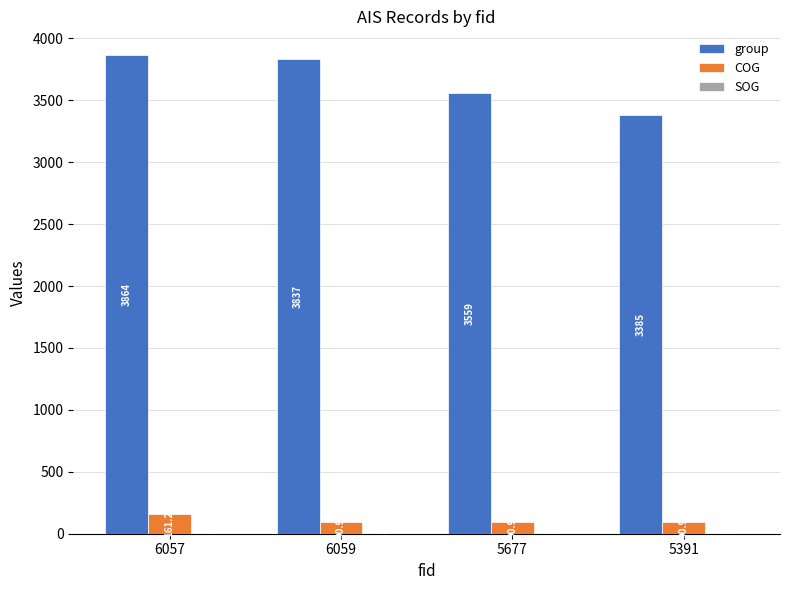

What is the highest value of the COG series?

161.2